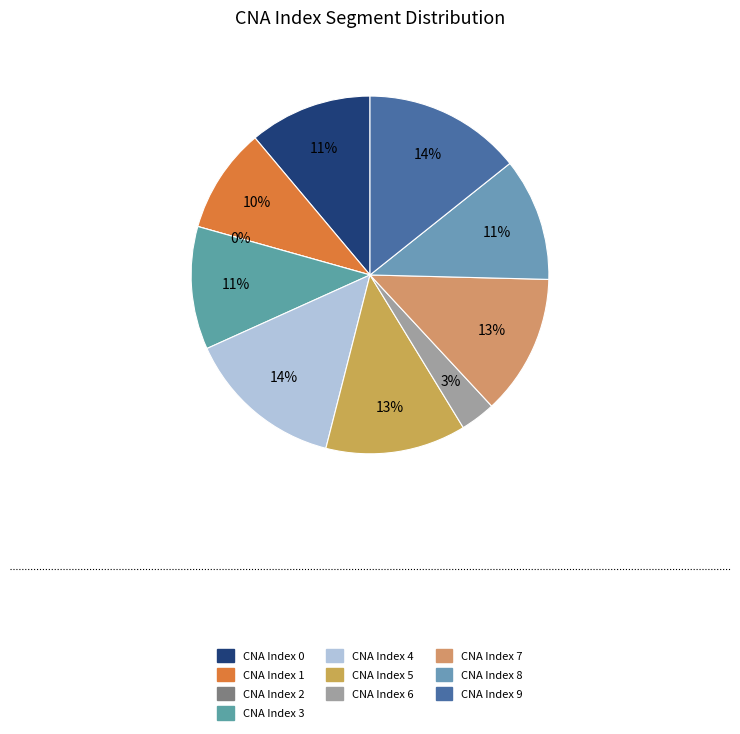

How many segments does this pie chart have?

10